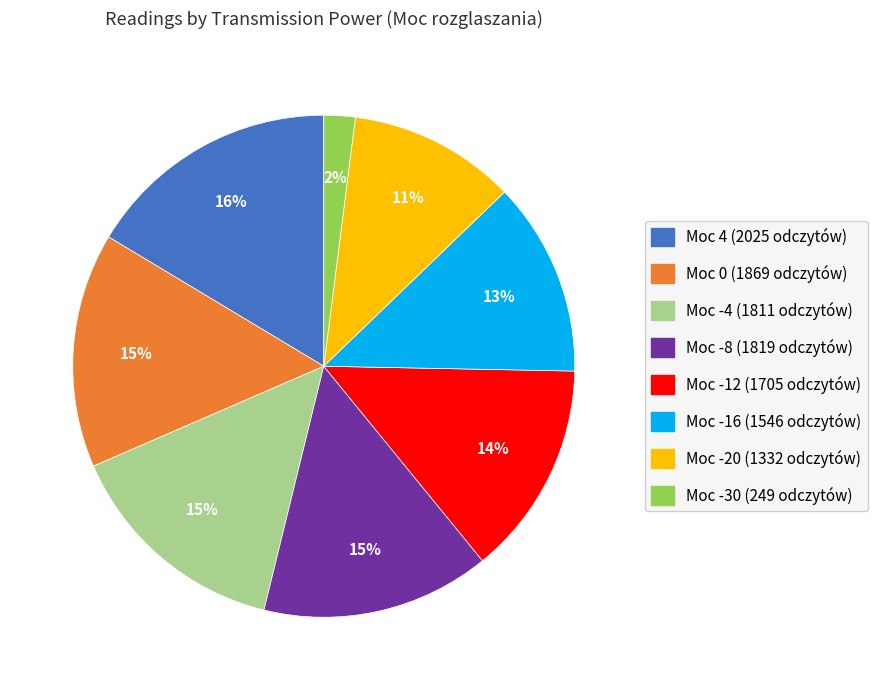

Is there any slice that represents more than half of the pie?

No